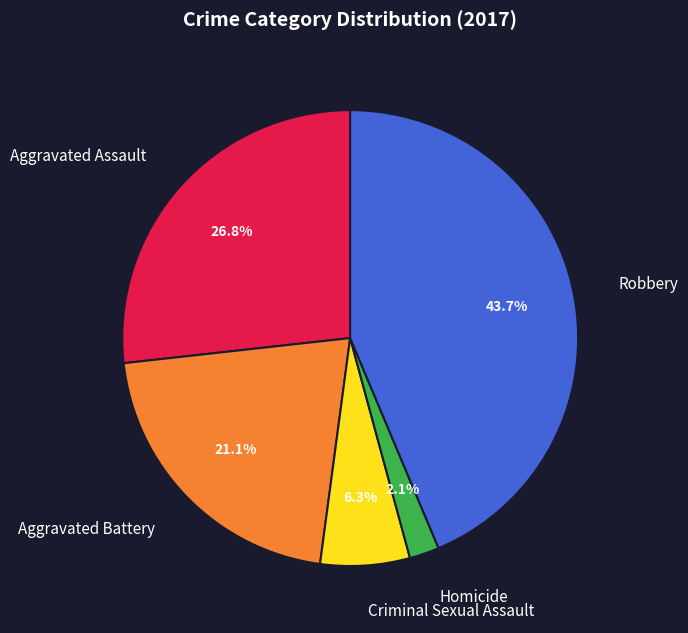

Is it true that Homicide is 2% of the pie?

True